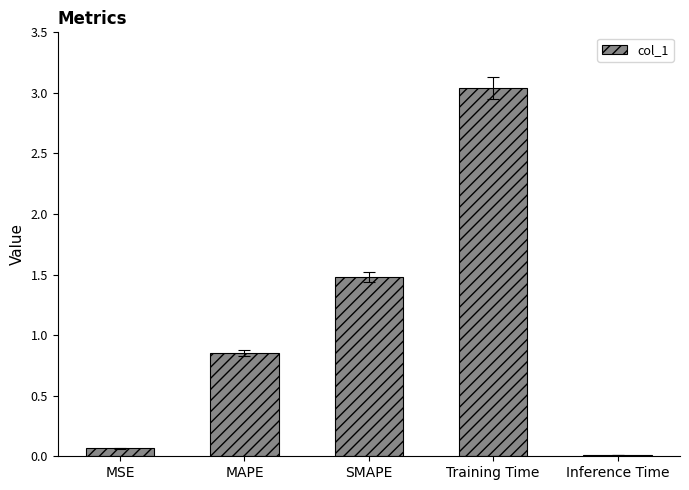

What is the average value?

1.1